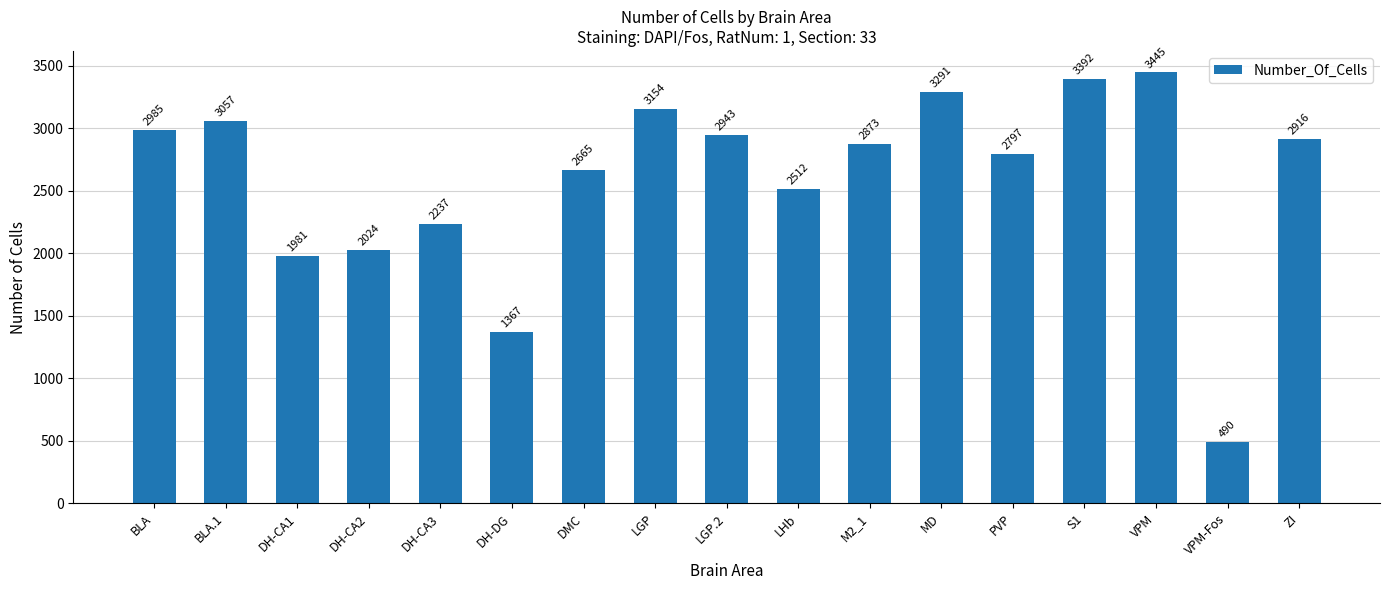

What is the change in value from DH-CA1 to S1?

+1411